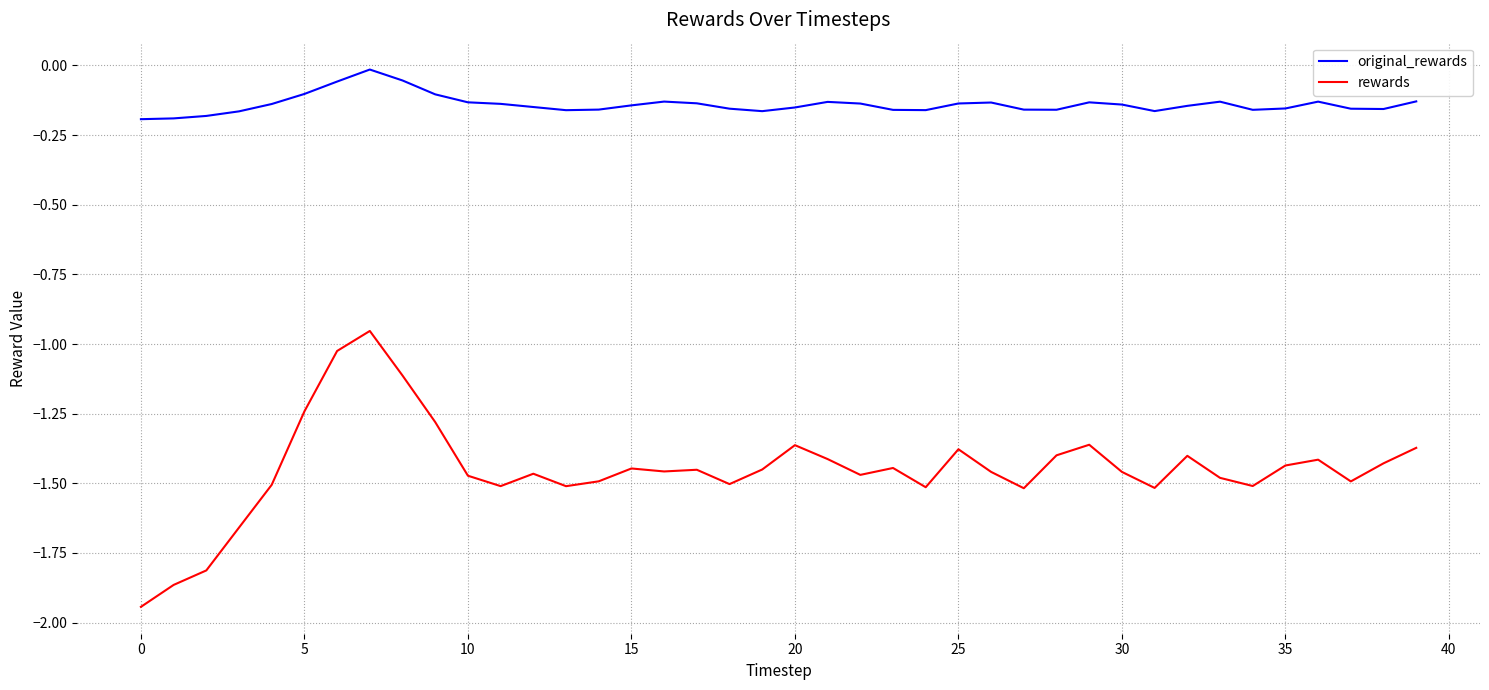

True or false: rewards and original_rewards cross at least once.

False